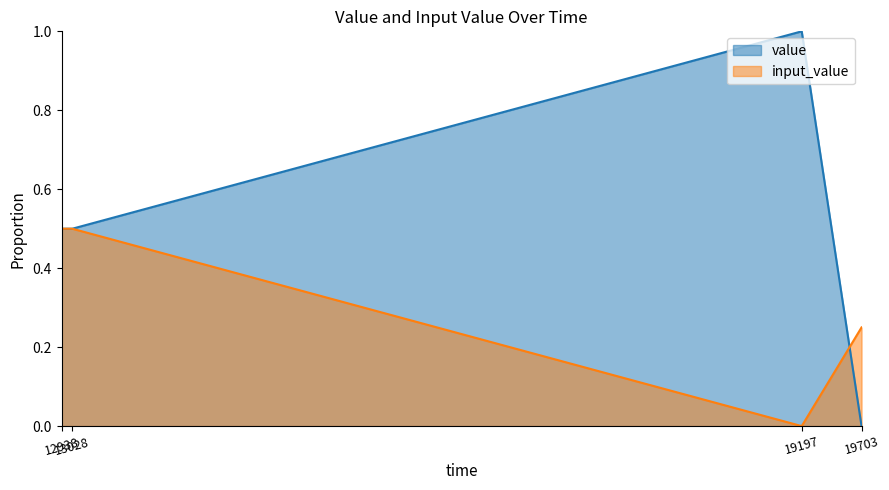

How many interior local peaks does the value series have?

1